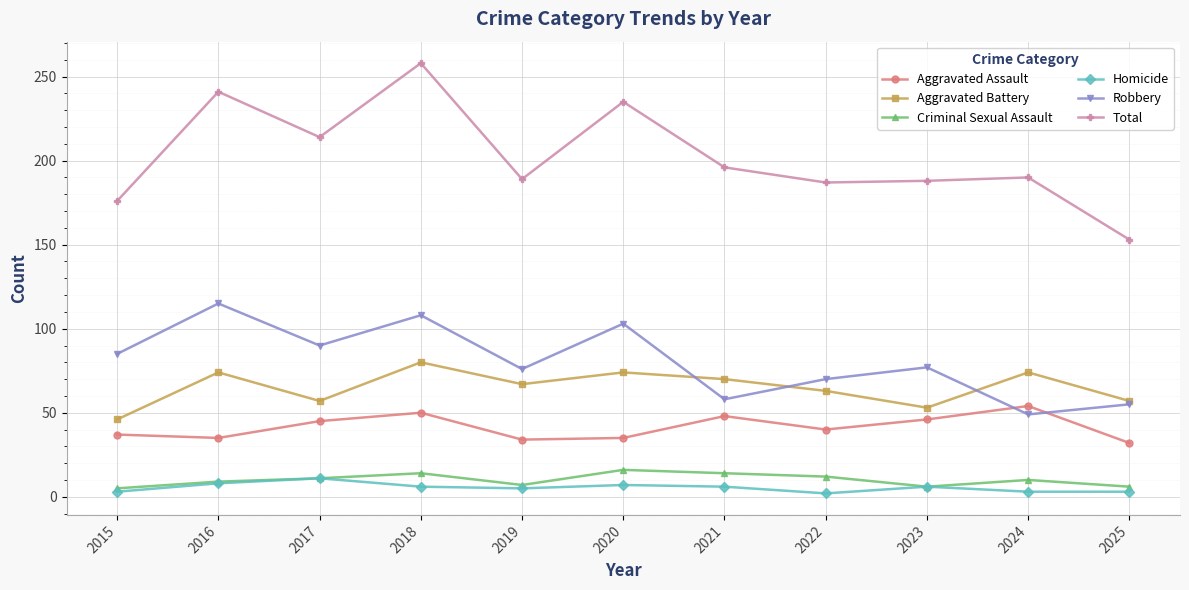

What is the spread (max minus min) of values at 2017?

203